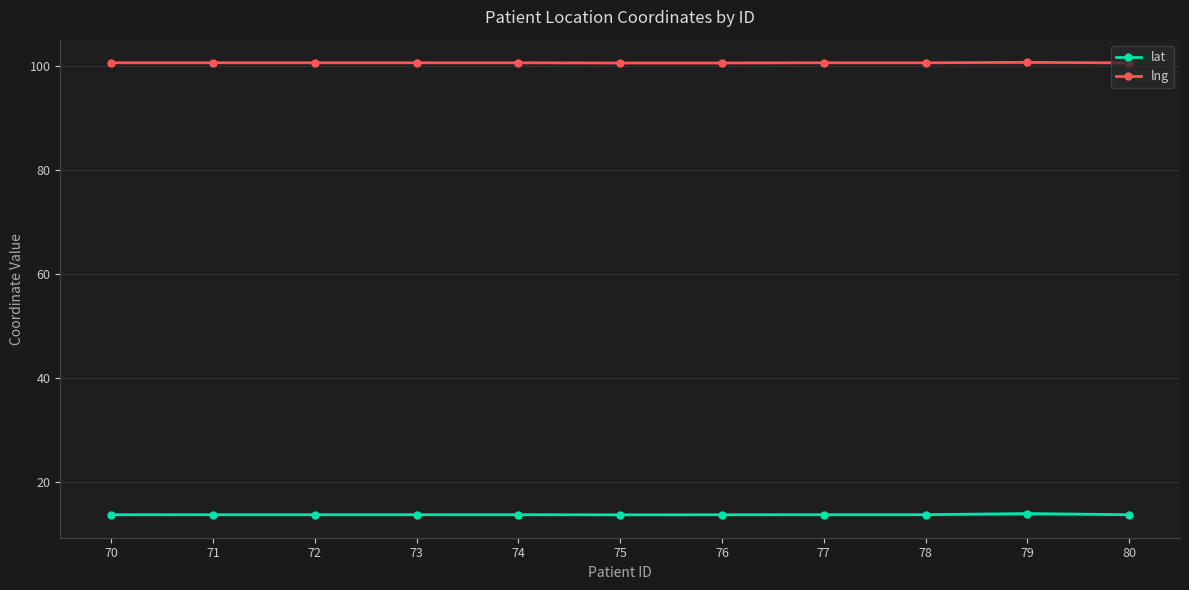

At which category does lat reach its first local valley?

75